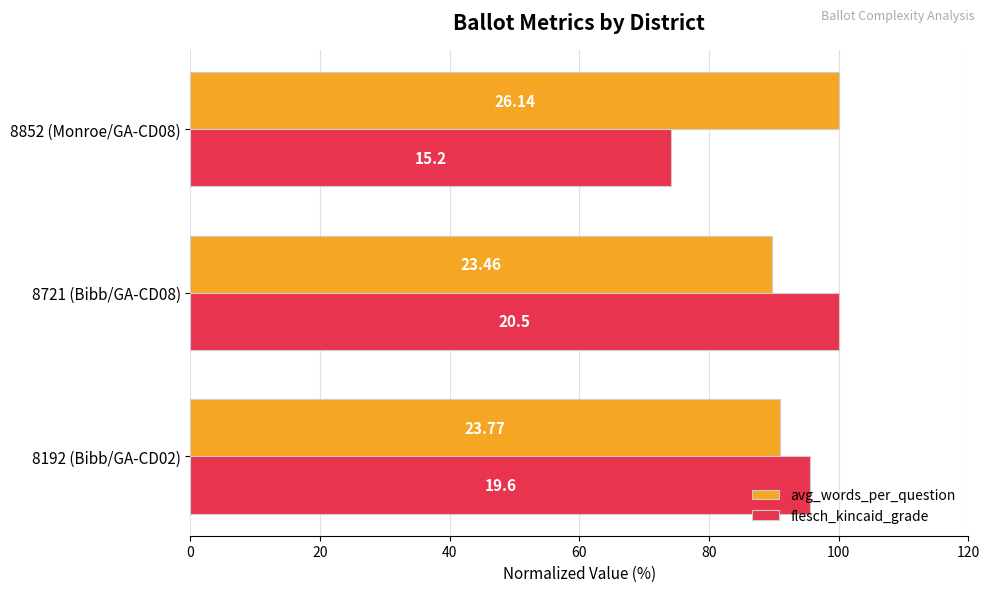

What is the sum of all flesch_kincaid_grade values?

269.8